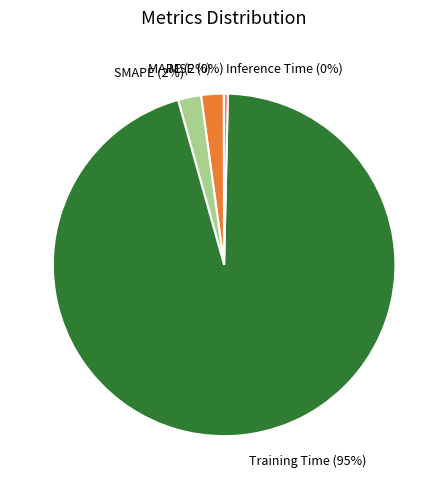

The Inference Time slice represents 6% of the pie. True or false?

False